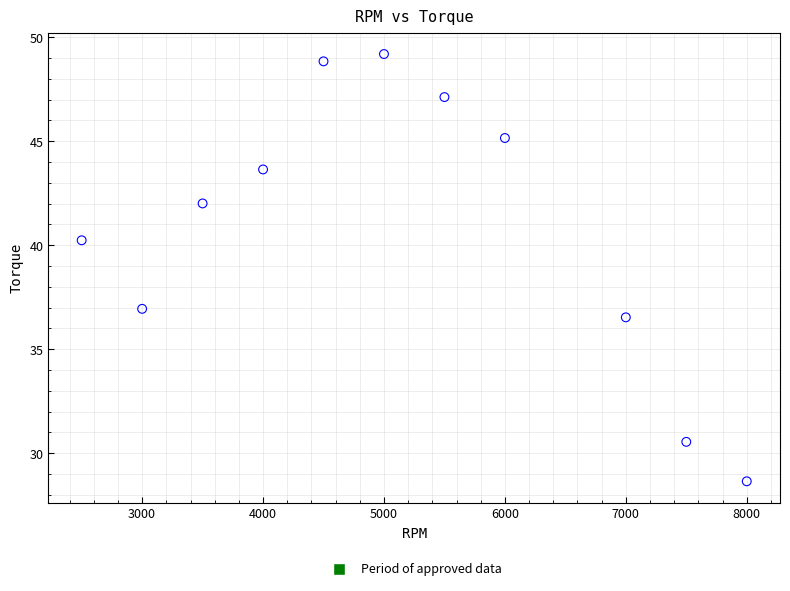

What is the range of Y values (max minus min)?

20.5